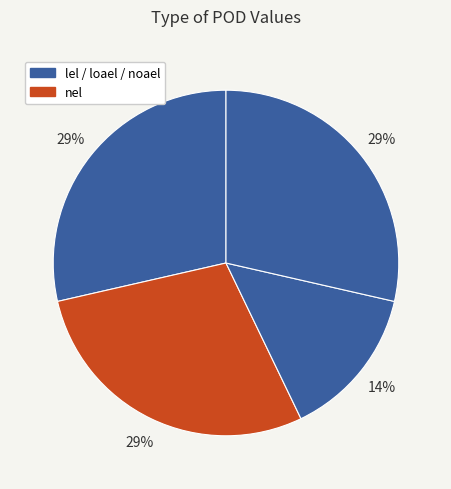

How many segments does this pie chart have?

4